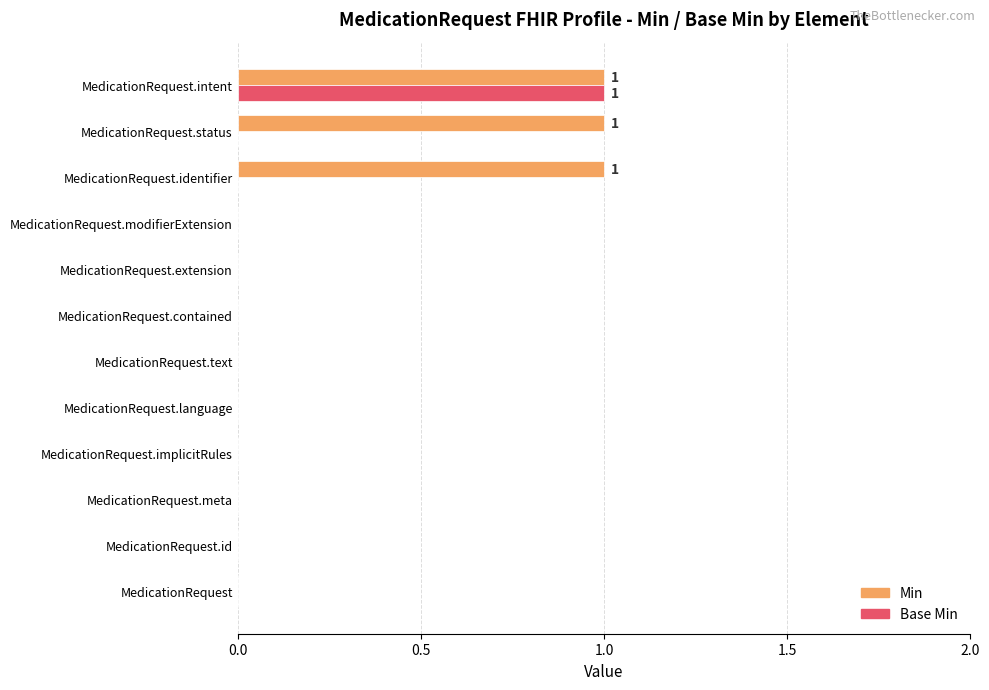

True or false: Min has a value of 0 at MedicationRequest.

True